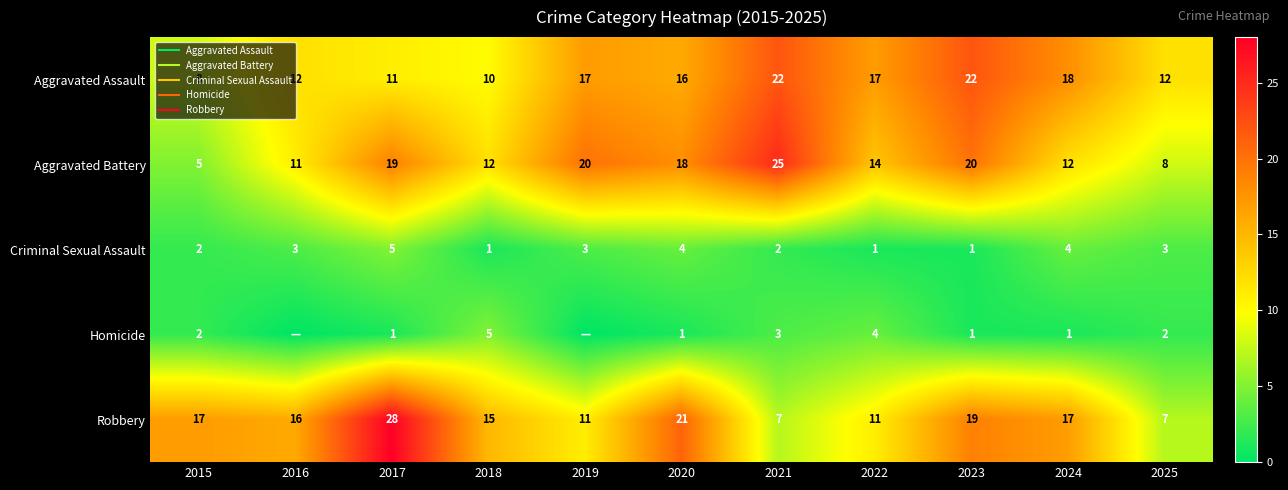

What is the spread (max minus min) of values at 2020?

20